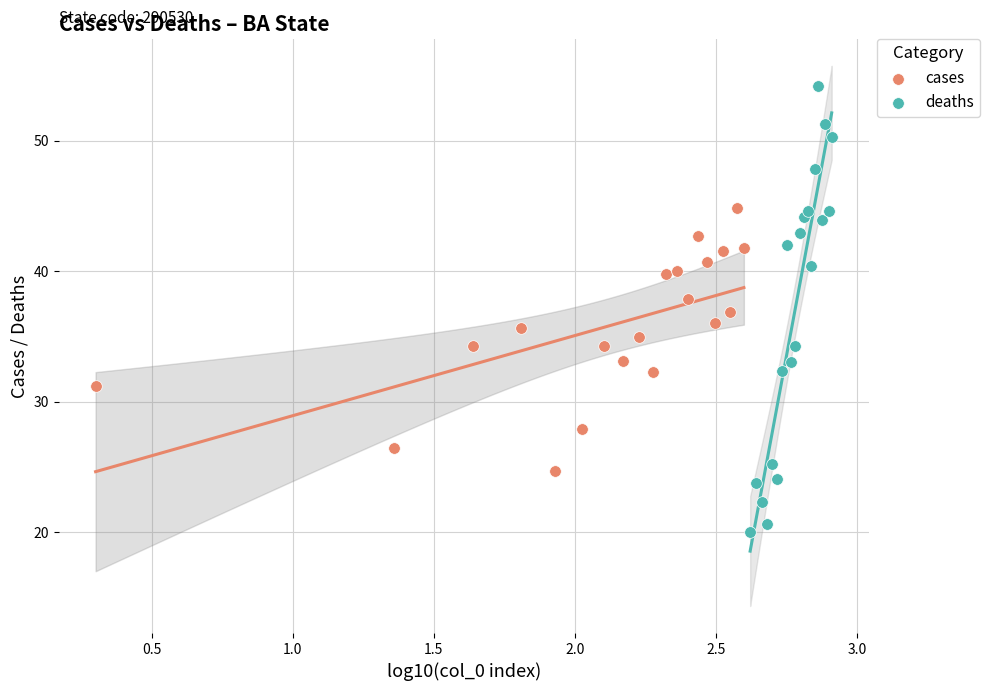

Which series has the widest spread of Y values?

deaths